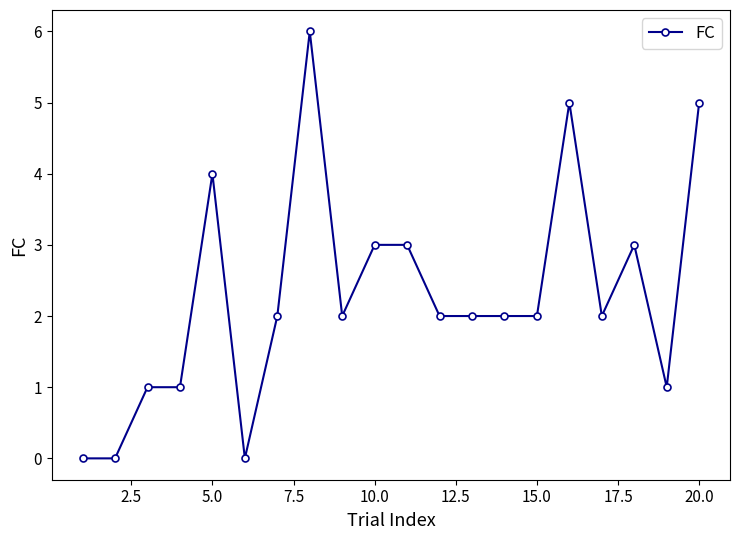

True or false: there are more than 2 points higher than both neighbors.

True